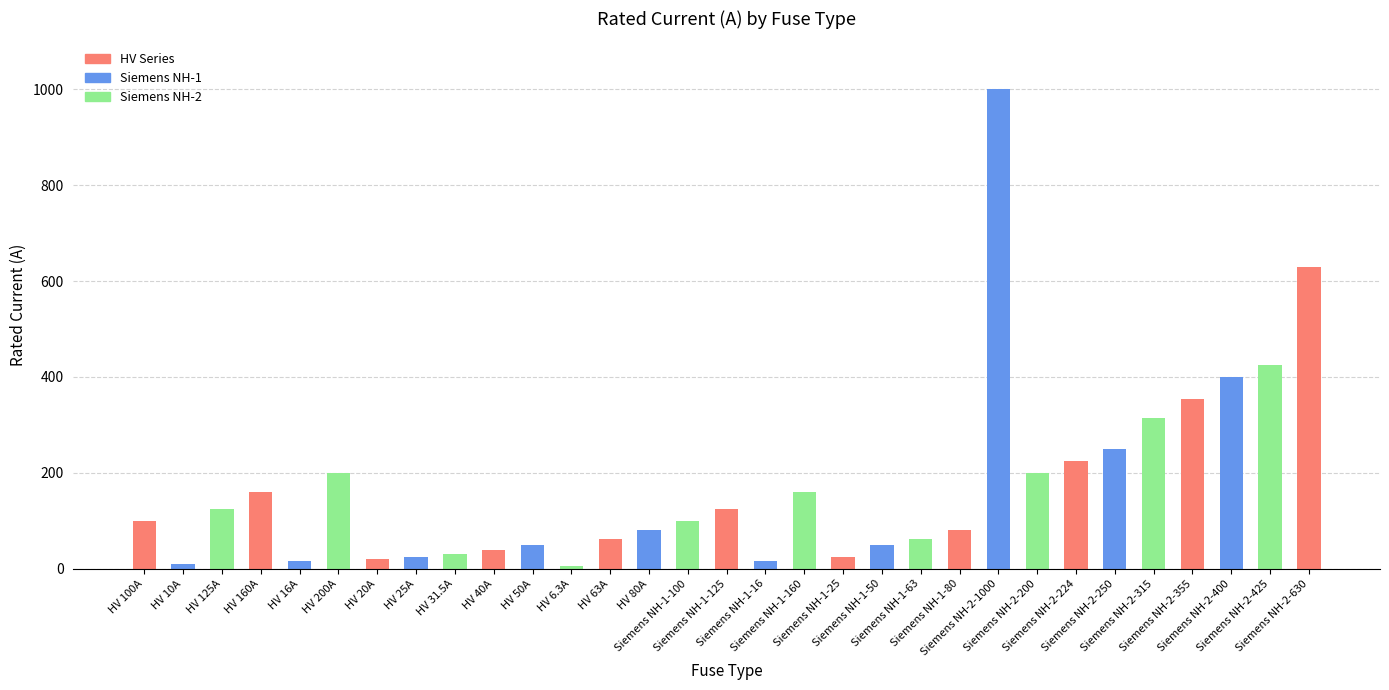

At which category does the chart reach its peak across all series?

Siemens NH-2-1000